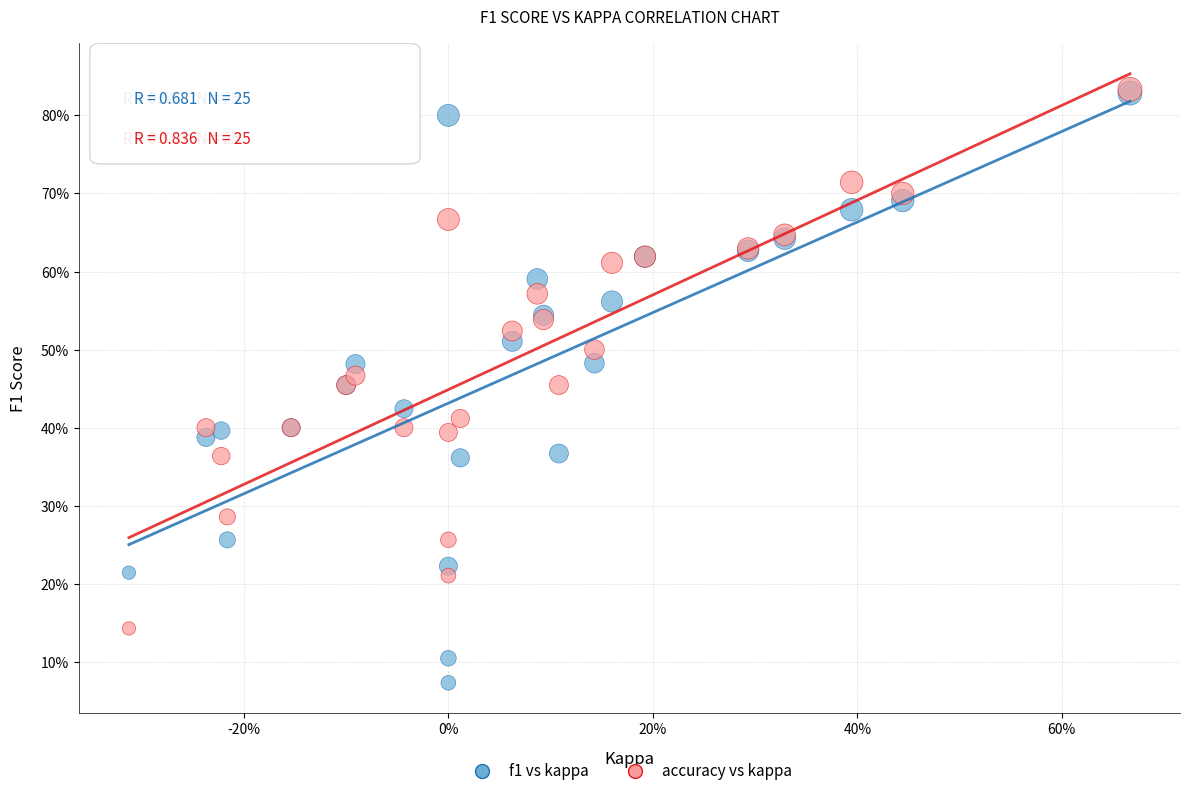

What are all the series names shown in the legend?

f1 vs kappa, accuracy vs kappa